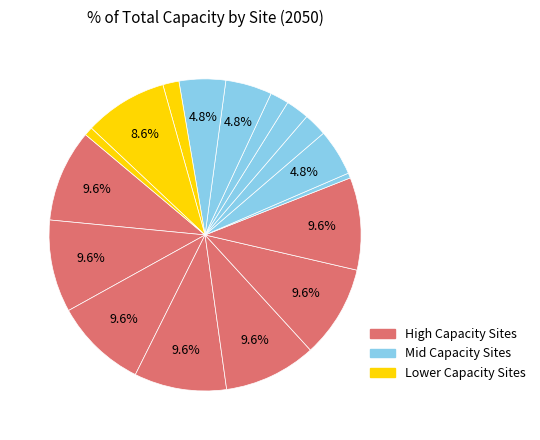

Count the number of slices in the pie.

17